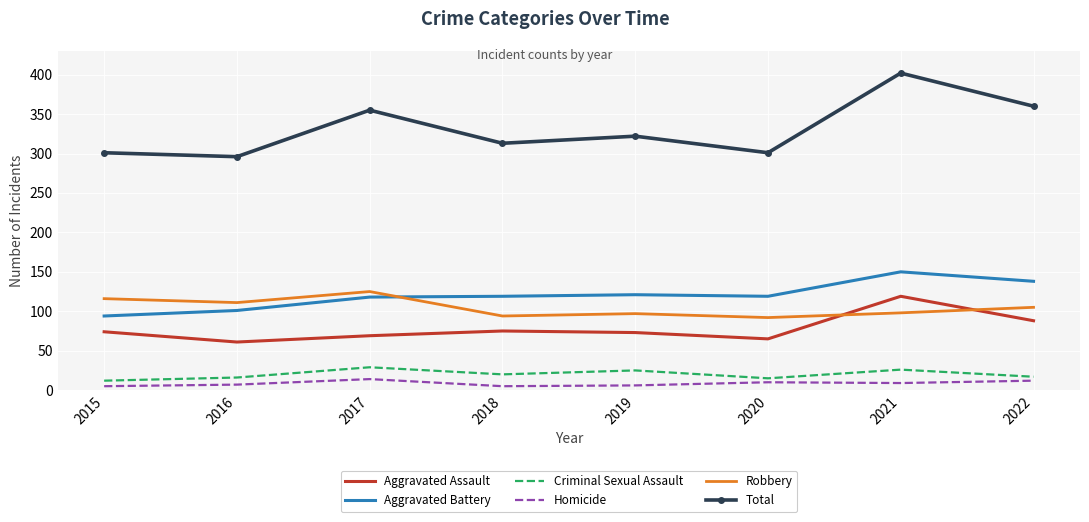

What is the sum of all Homicide values?

68